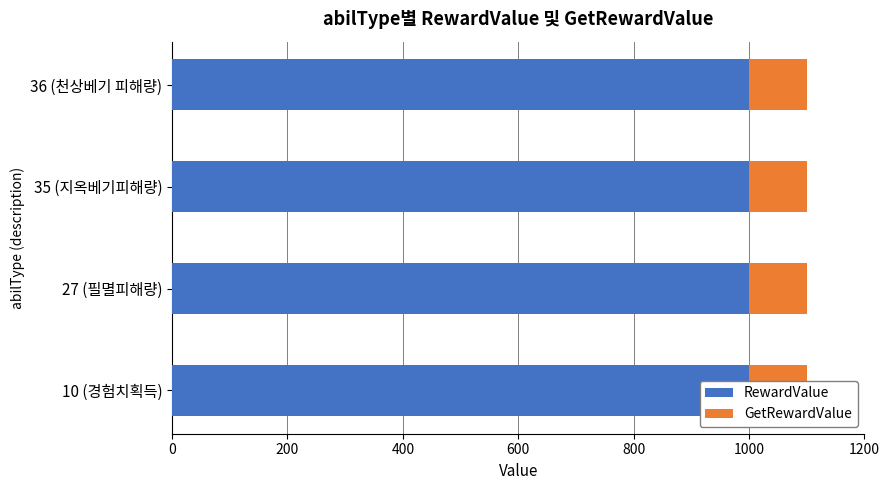

What are all the series names shown in the legend?

RewardValue, GetRewardValue